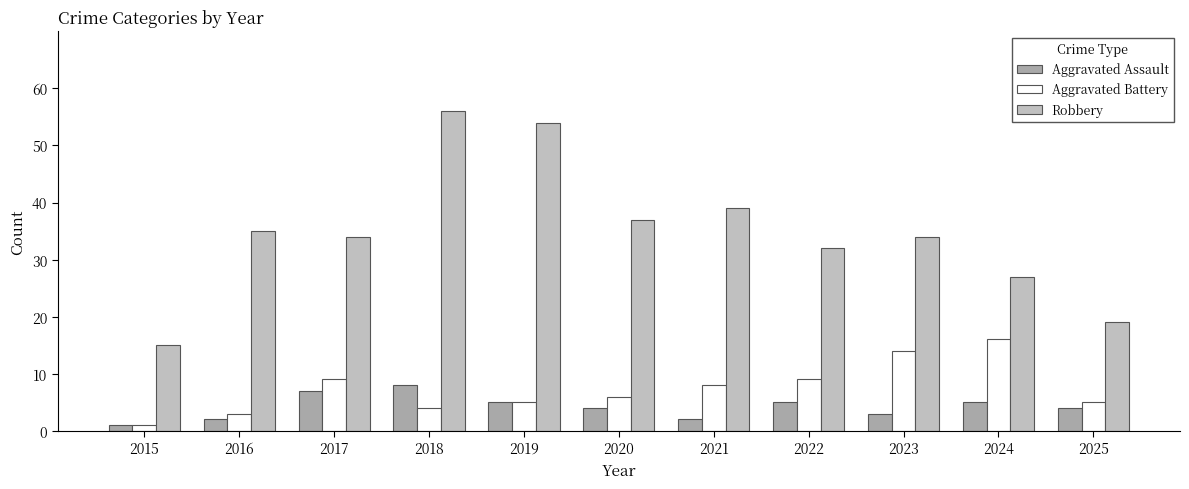

What is the average value of the Aggravated Battery series?

7